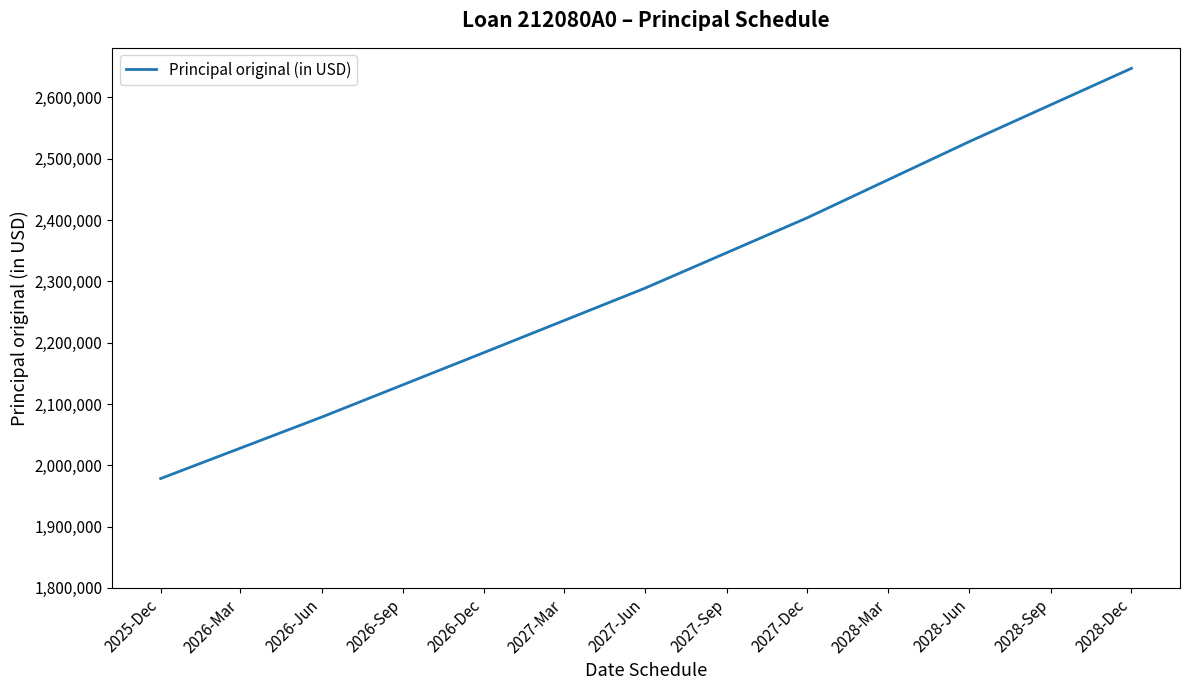

List the labels in order of value, largest first.

2028-Dec, 2028-Jun, 2027-Dec, 2027-Jun, 2026-Dec, 2026-Jun, 2025-Dec